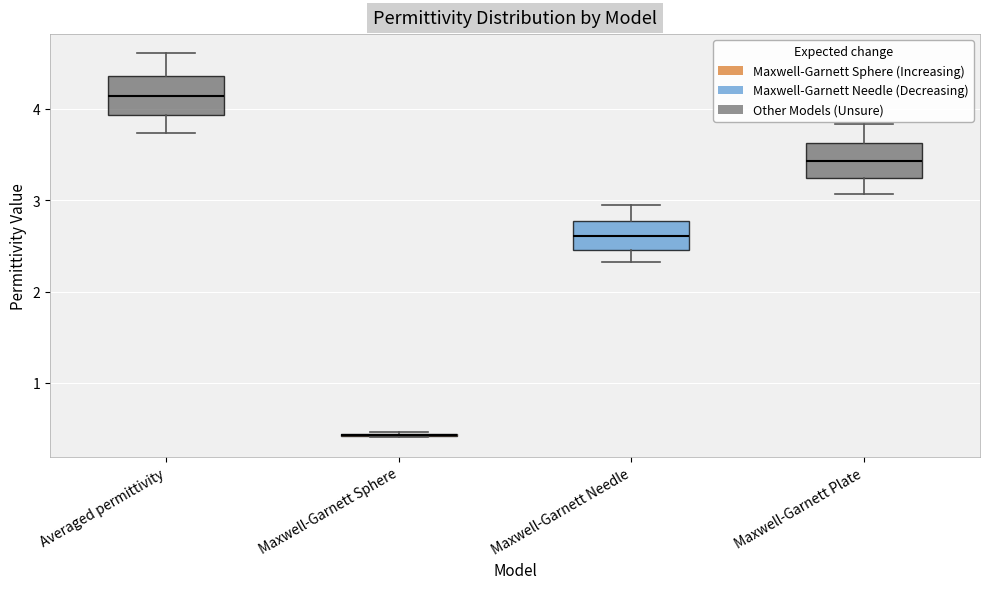

Where is the lower edge of the box for Maxwell-Garnett Plate on the y-axis? The values are not printed on the chart, so give them approximately, as read against the axis.

3.2